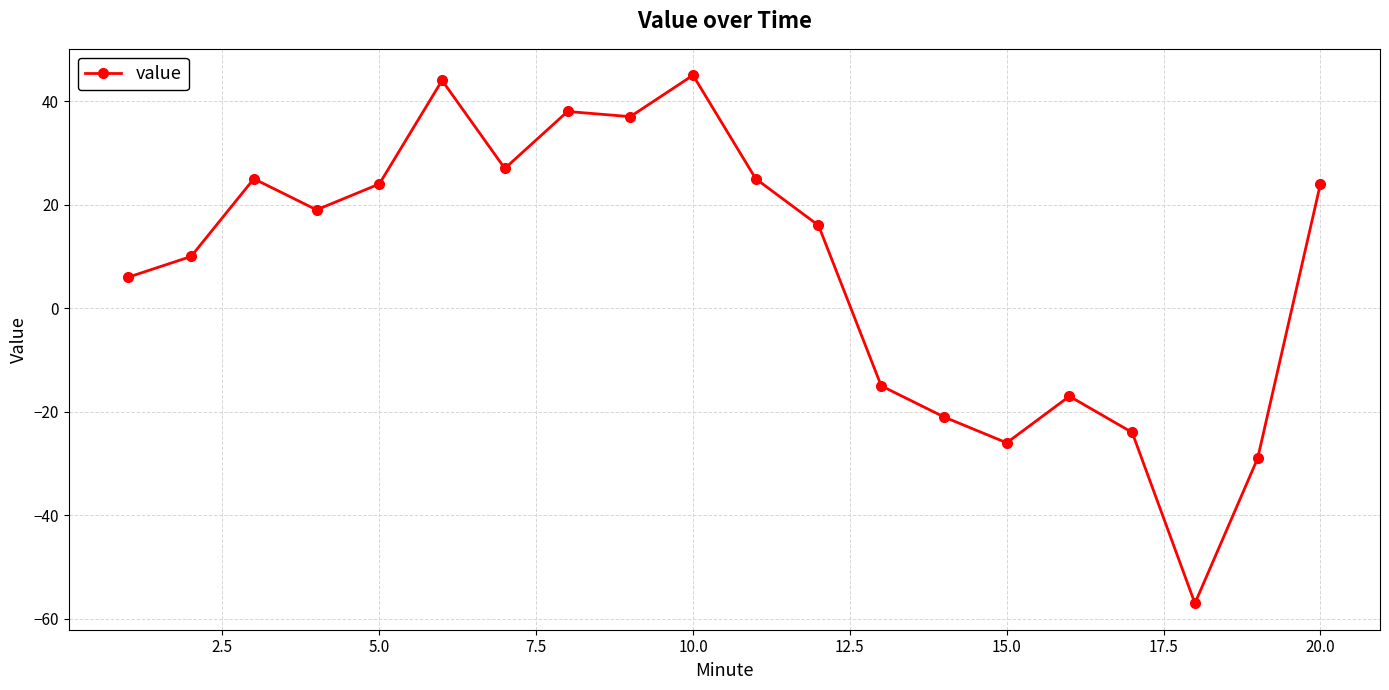

What is the difference between the second highest and minimum values?

101